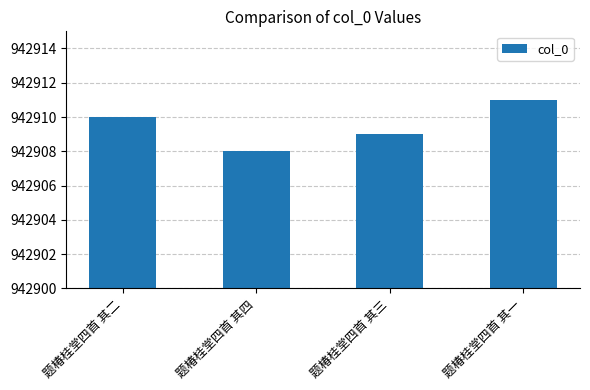

Which label corresponds to the largest value in the chart?

题椿桂堂四首 其一